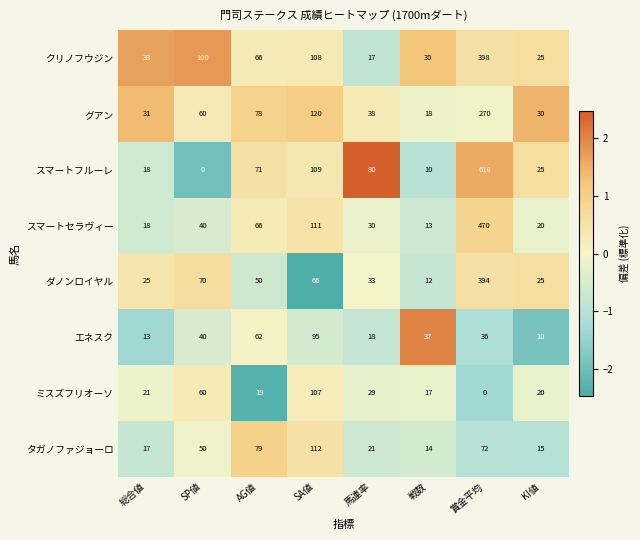

Count the number of categories in the chart.

8